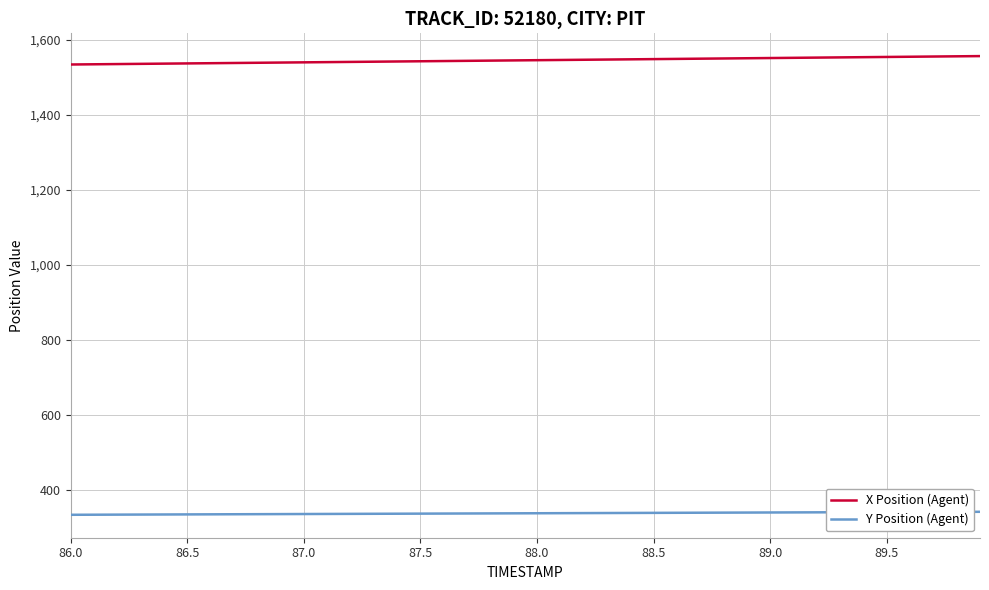

True or false: Y Position (Agent) and X Position (Agent) intersect in this chart.

False